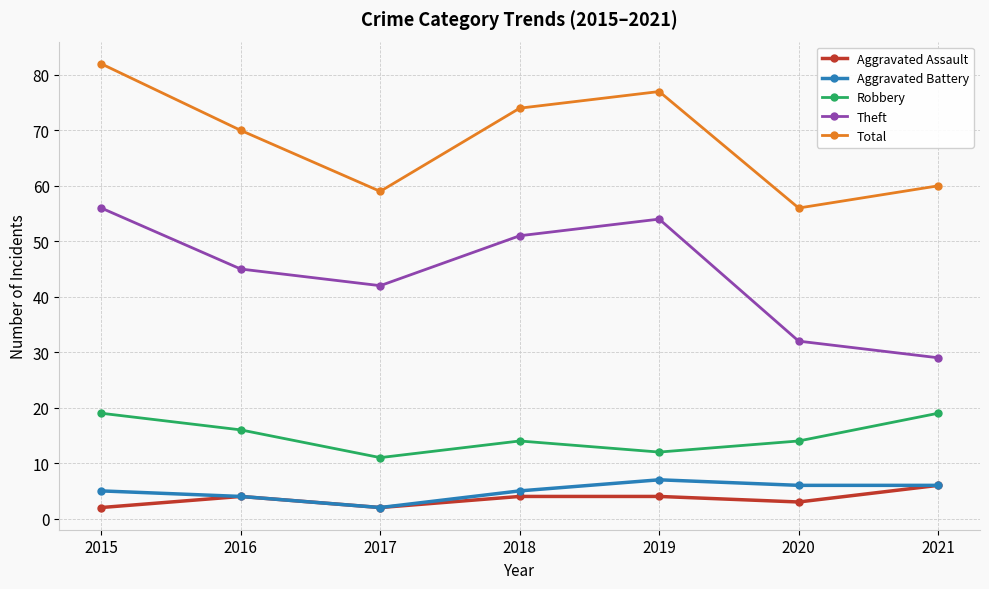

What is the greatest value displayed?

82